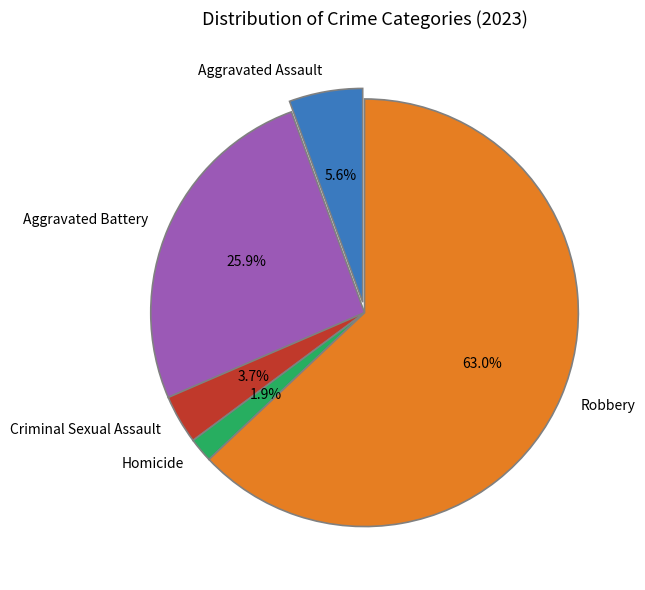

To the nearest percent, what percentage of the pie is Aggravated Assault?

6%